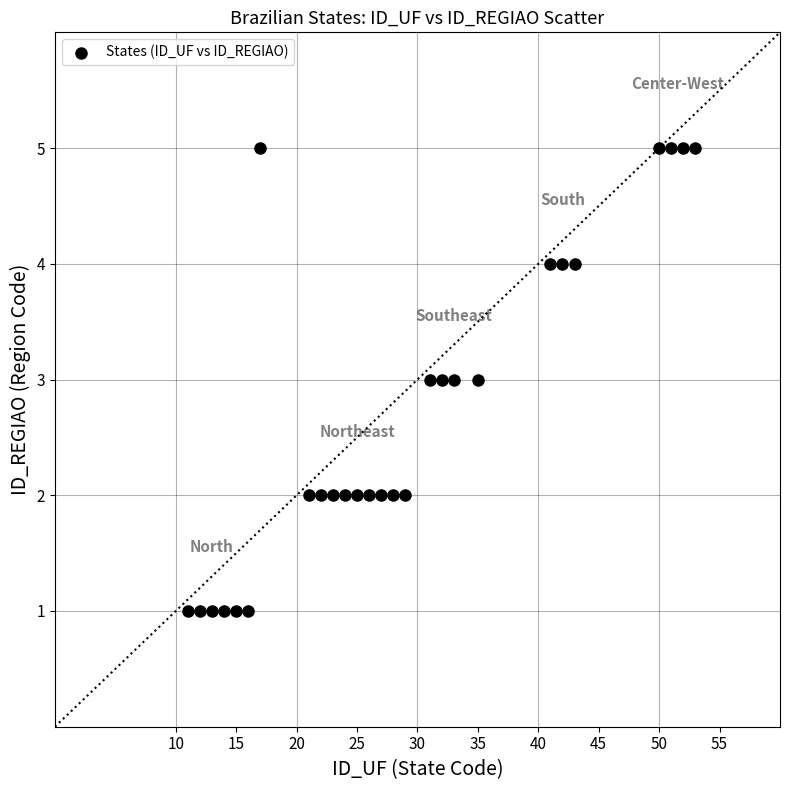

What is the range of Y values (max minus min)?

4